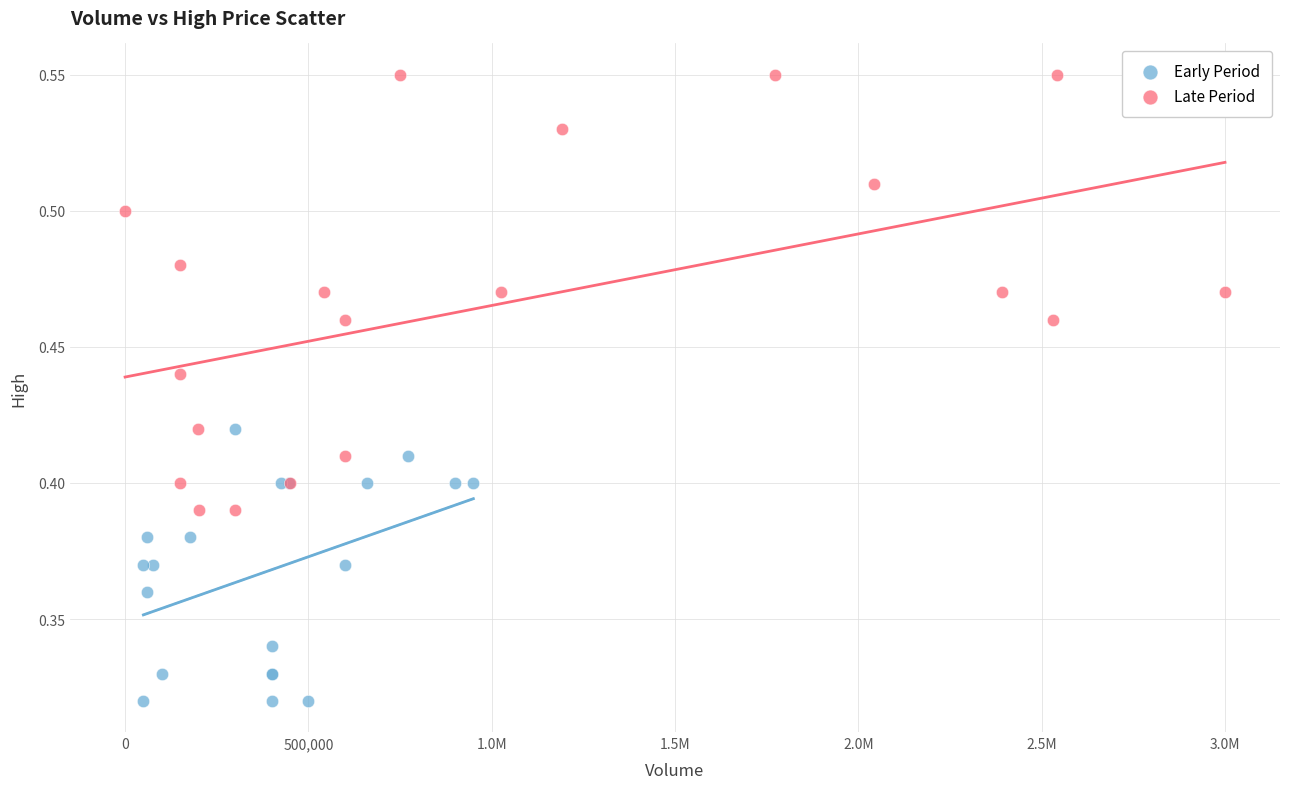

Which series contains the highest Y value?

Late Period